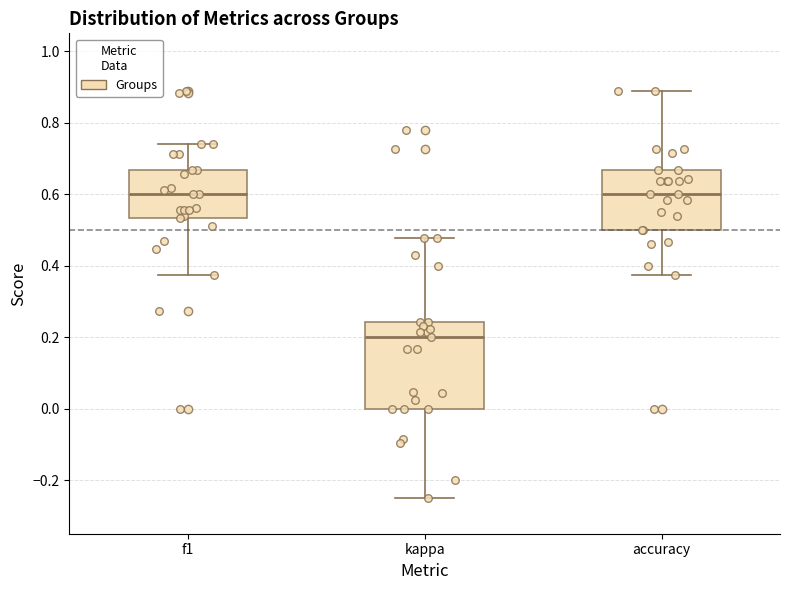

Reading left to right, read every box against the y-axis: the position of its median line, the range the box covers, and the ends of its whiskers. The values are not printed on the chart, so give them approximately, as read against the axis.

f1: median 0.60, box 0.54 to 0.66, whiskers 0.38 to 0.74
kappa: median 0.20, box 0.00 to 0.24, whiskers -0.24 to 0.48
accuracy: median 0.60, box 0.50 to 0.66, whiskers 0.38 to 0.88